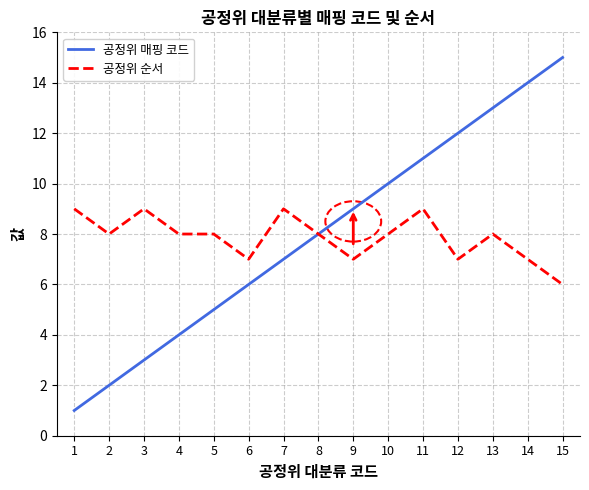

What is the greatest value displayed?

15